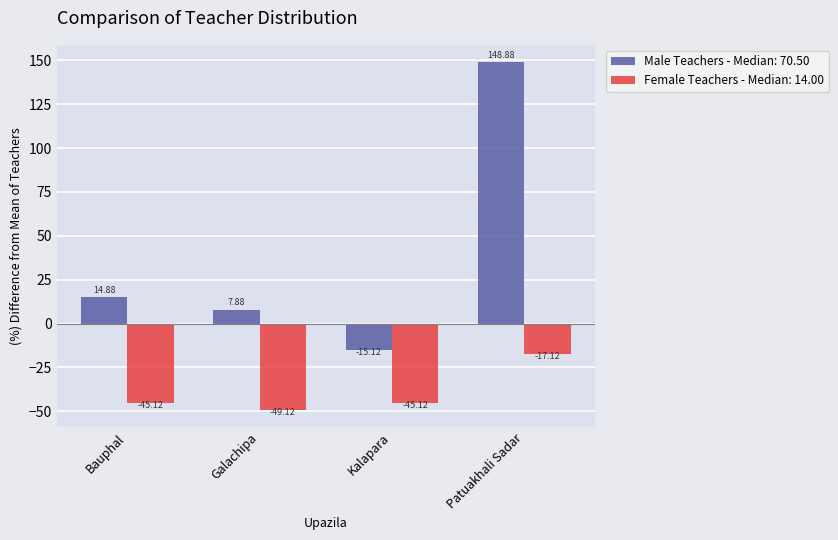

Which label corresponds to the largest value in the chart?

Patuakhali Sadar